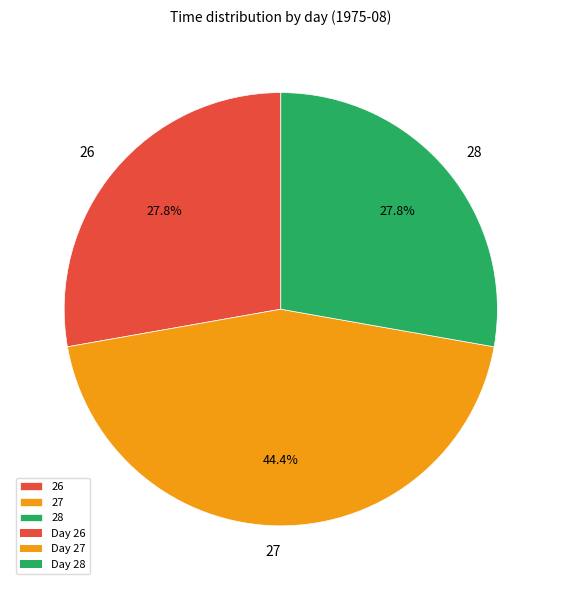

Is the sum of 27 and 28 greater than half?

Yes